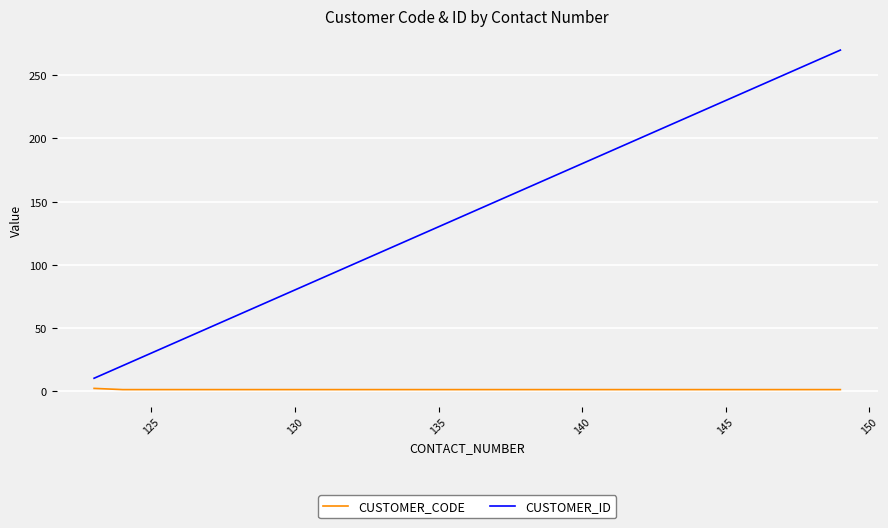

True or false: CUSTOMER_CODE and CUSTOMER_ID intersect in this chart.

False